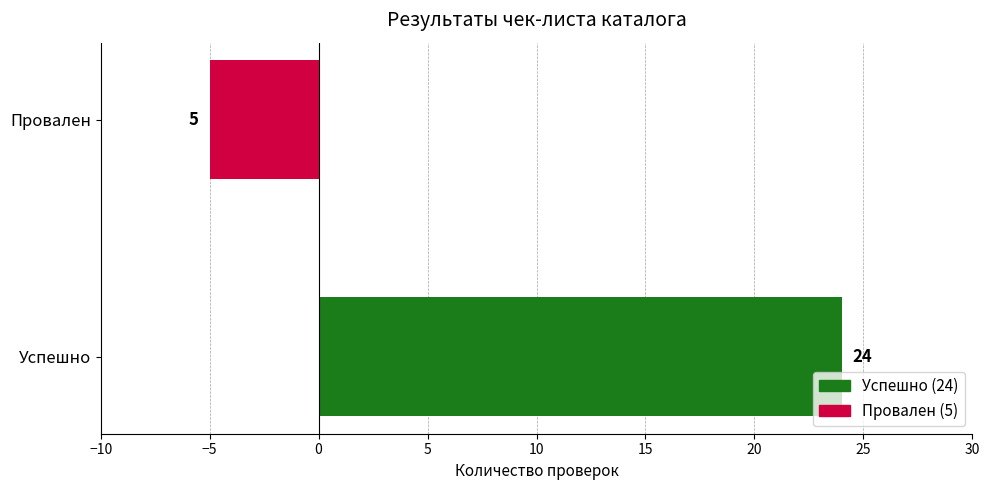

At which label is the value closest to 9?

Провален